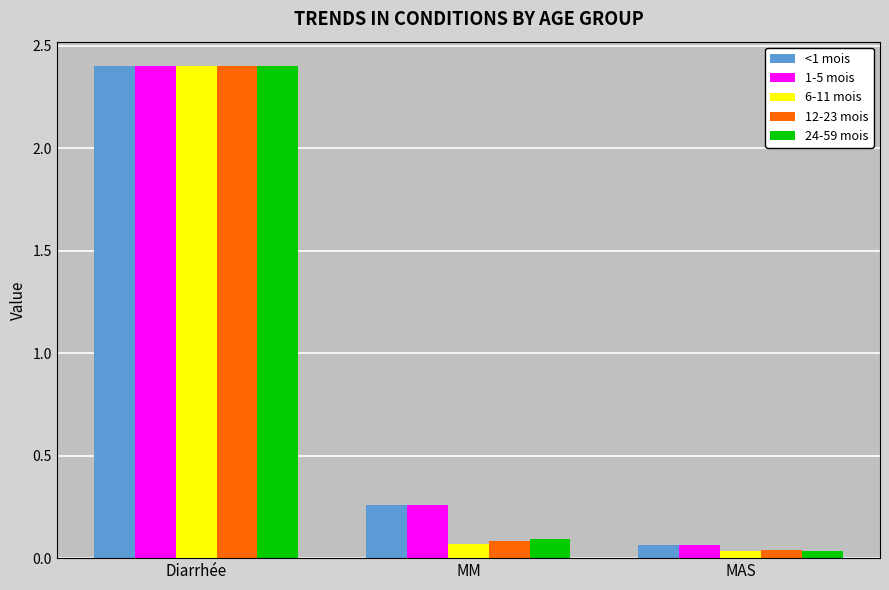

Which category has the lowest value in the 1-5 mois series?

MAS